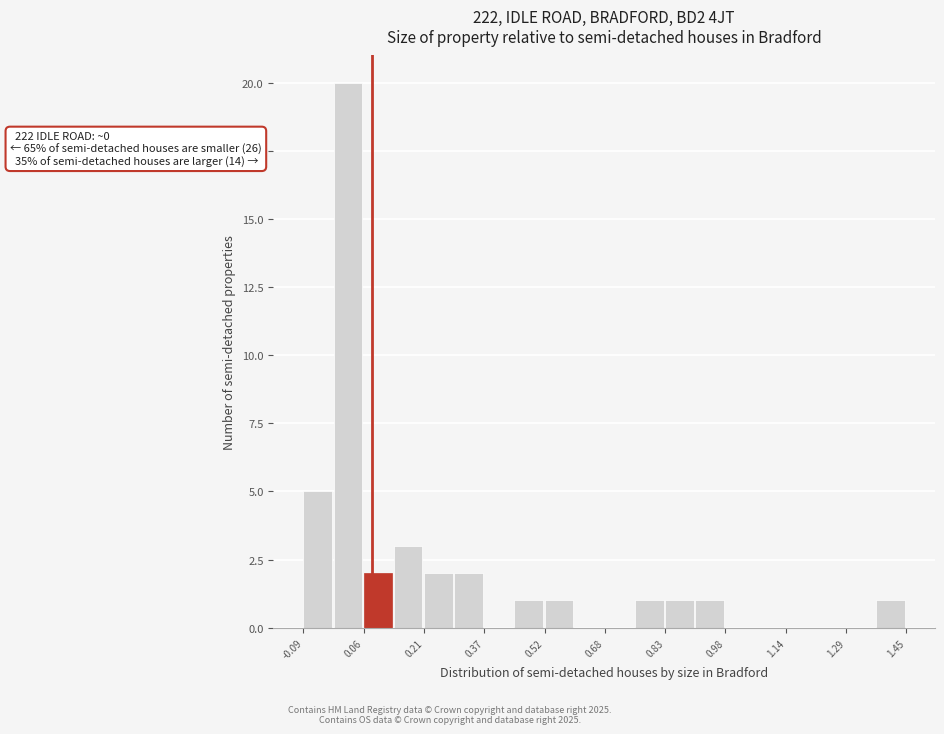

Around what value on the x-axis is the tallest bar? Give the approximate position of its centre, as read against the axis.

0.02